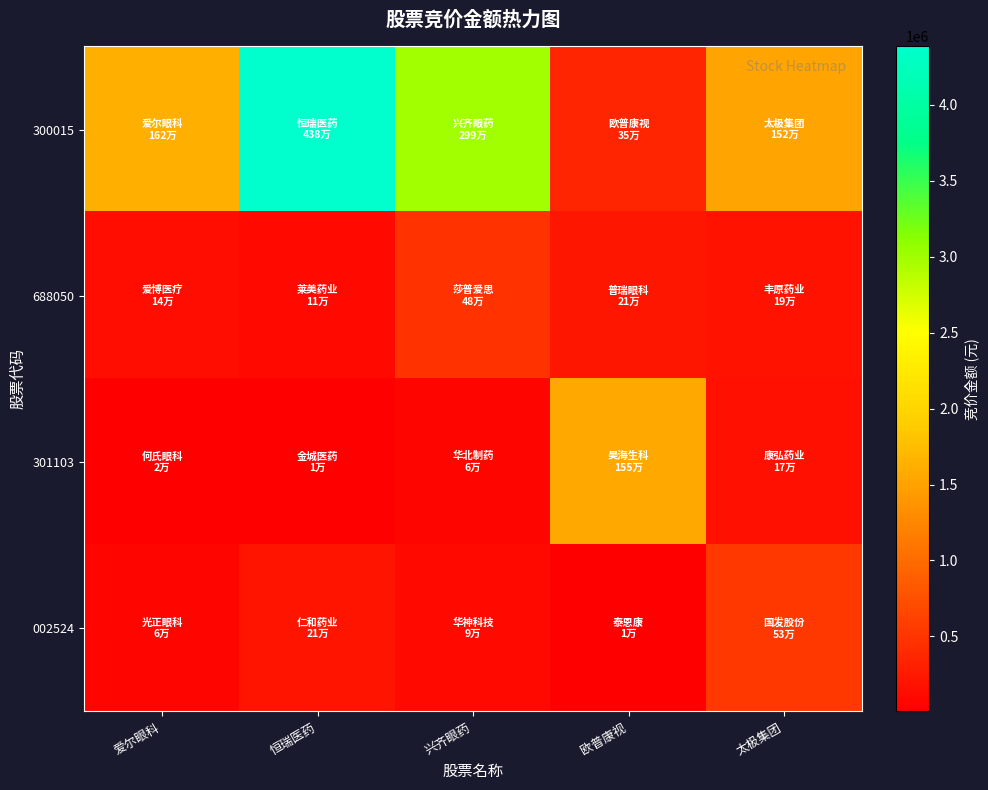

How many data points does each series have?

5